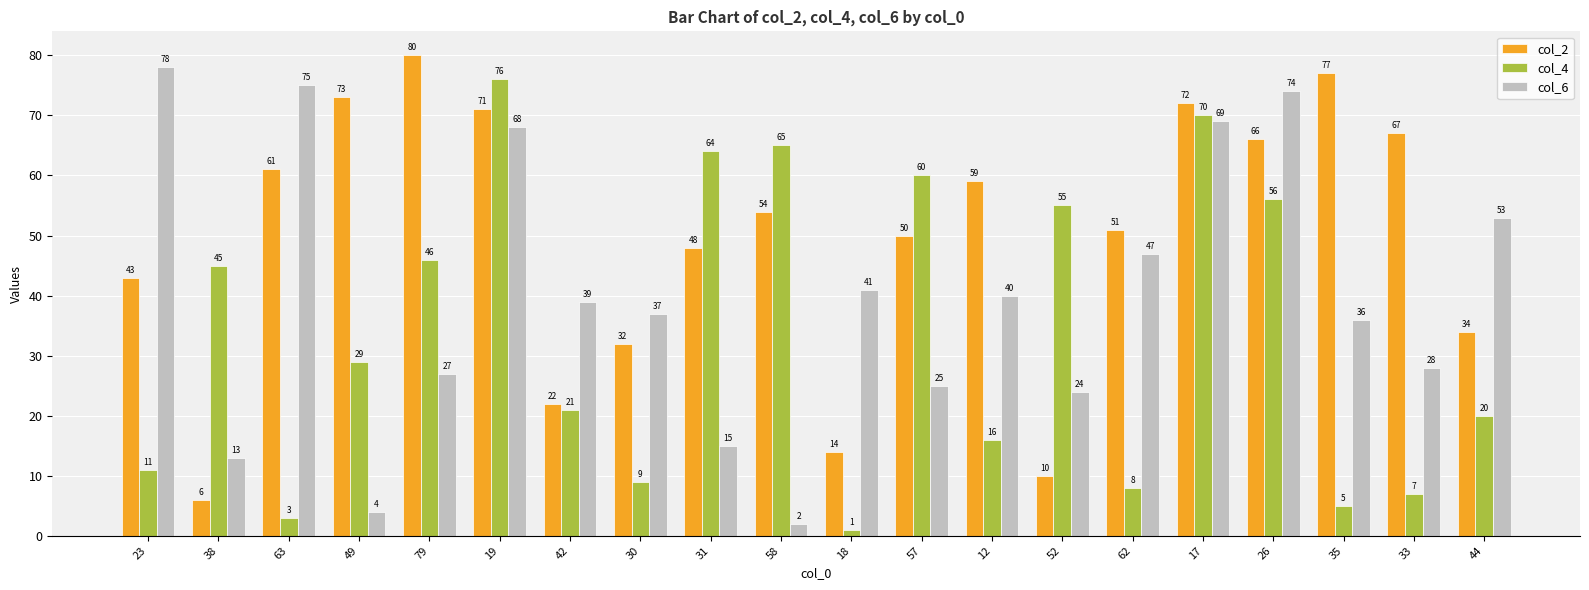

How many bars are there in total?

60